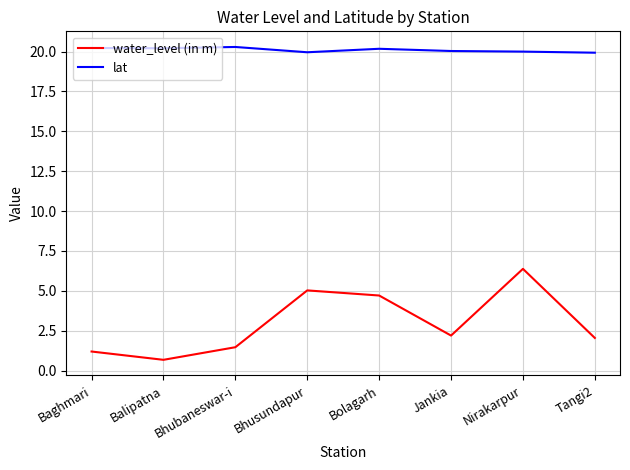

What position from the right is Baghmari?

8